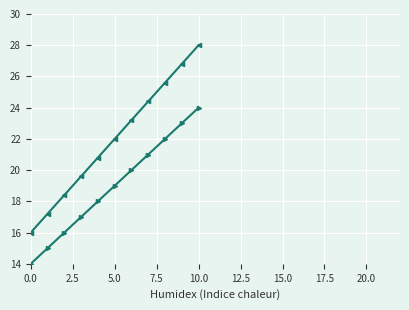

True or false: @id and trend_low cross at least once.

False